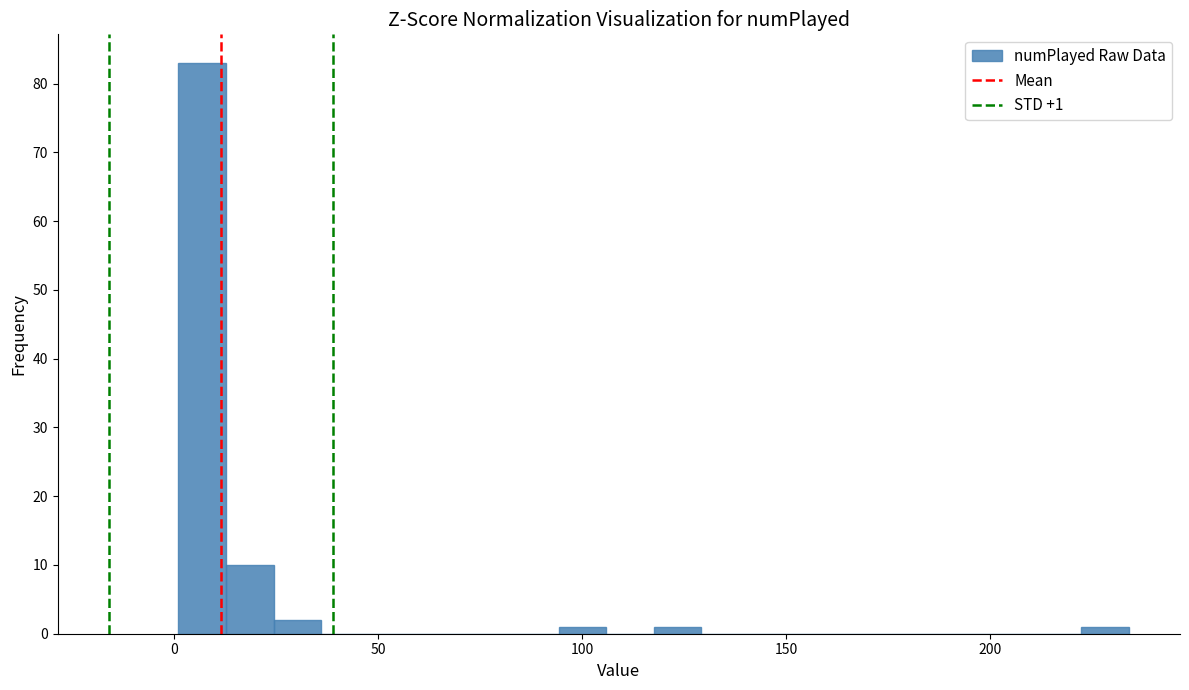

Read against the x-axis, roughly where is the centre of the tallest bar?

5